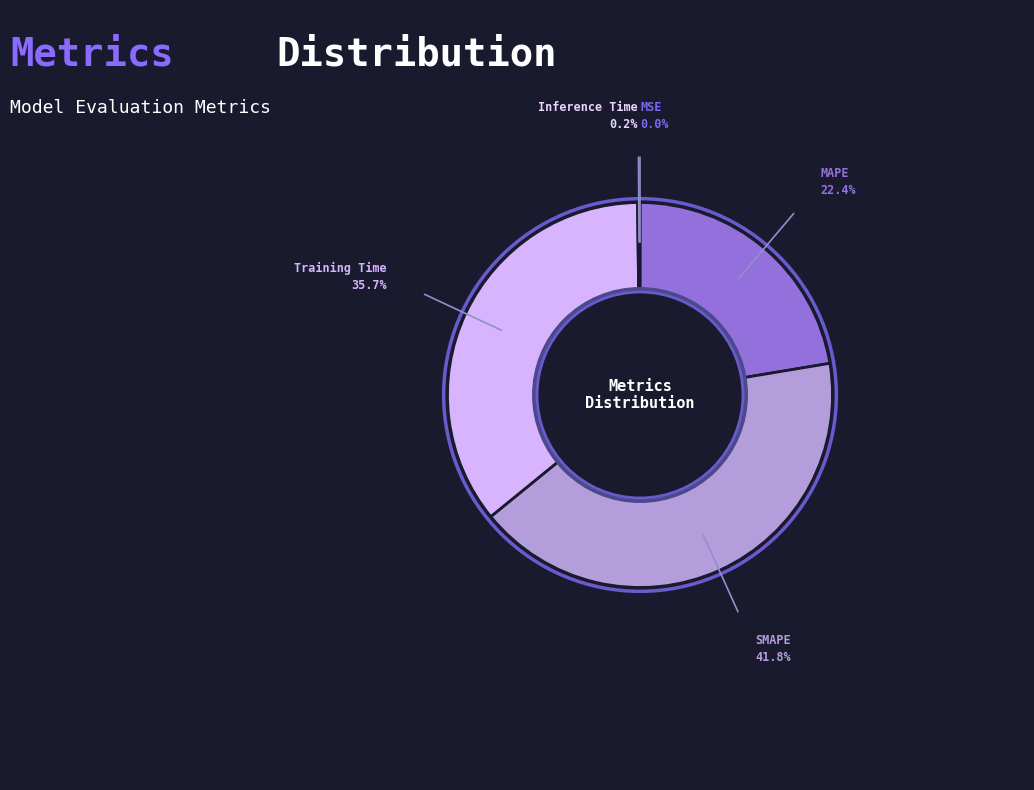

Is the sum of Training Time and MAPE greater than half?

Yes